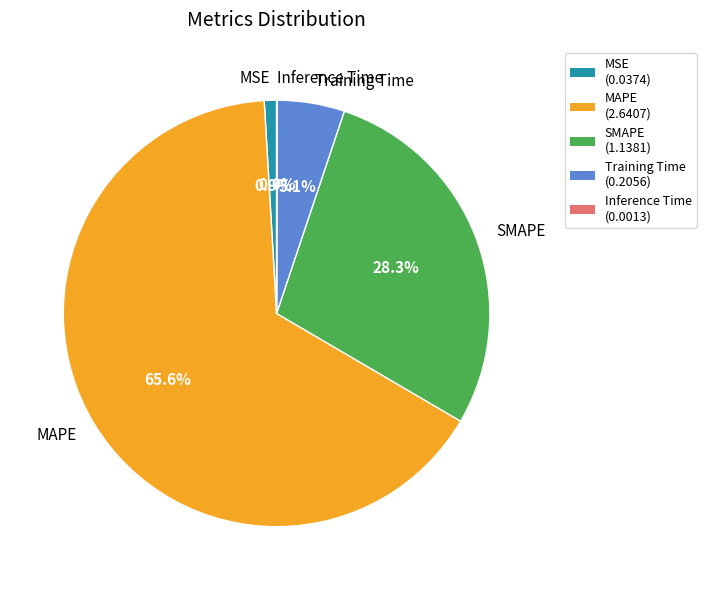

To the nearest percent, what is the difference between the largest and smallest slice percentages?

66%